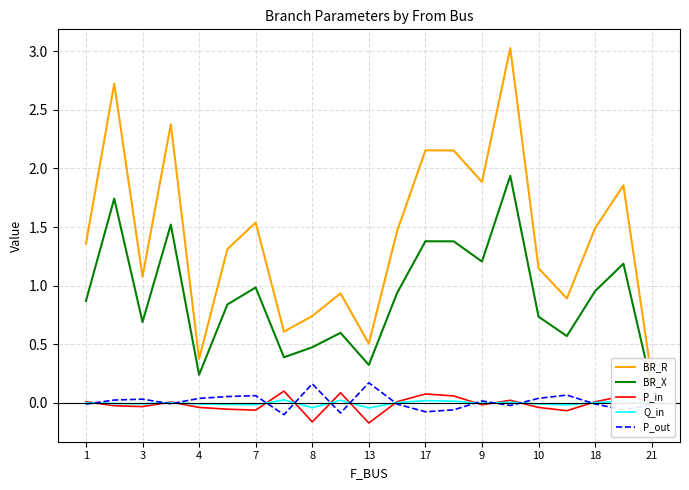

Where does the BR_R series first go above 1?

1